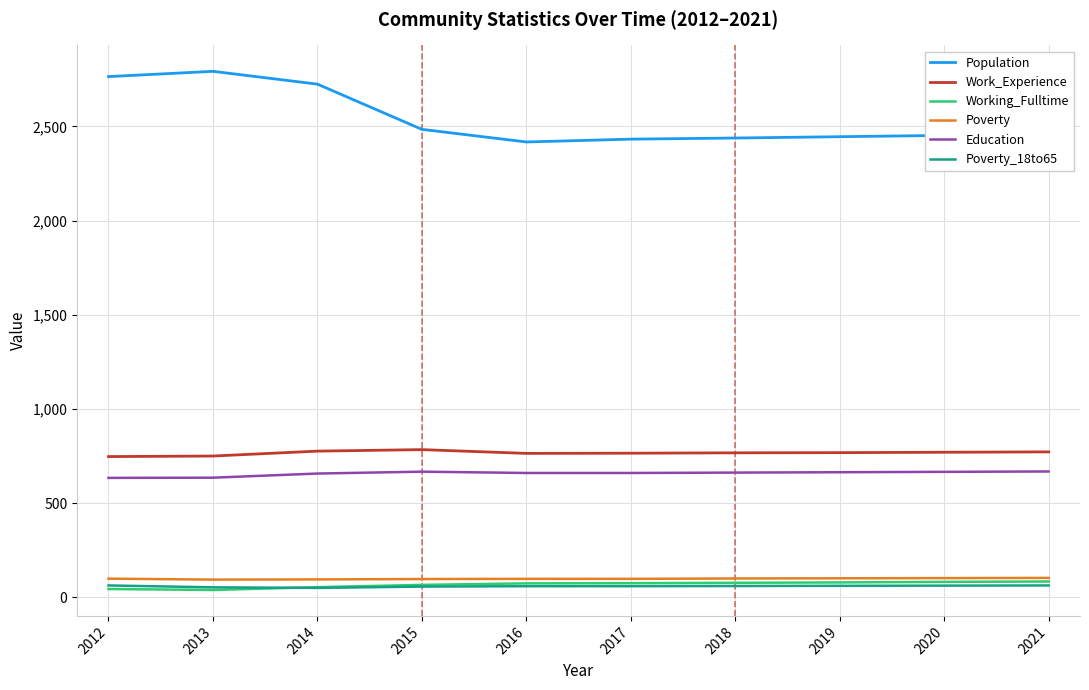

Which series has the largest range (max minus min)?

Population